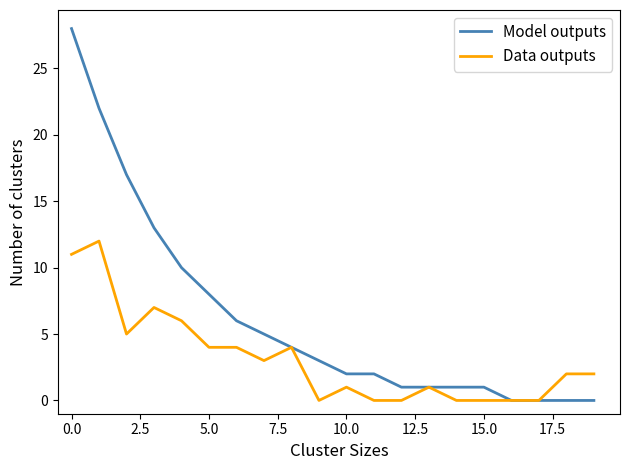

What is the highest value of the Data outputs series?

12